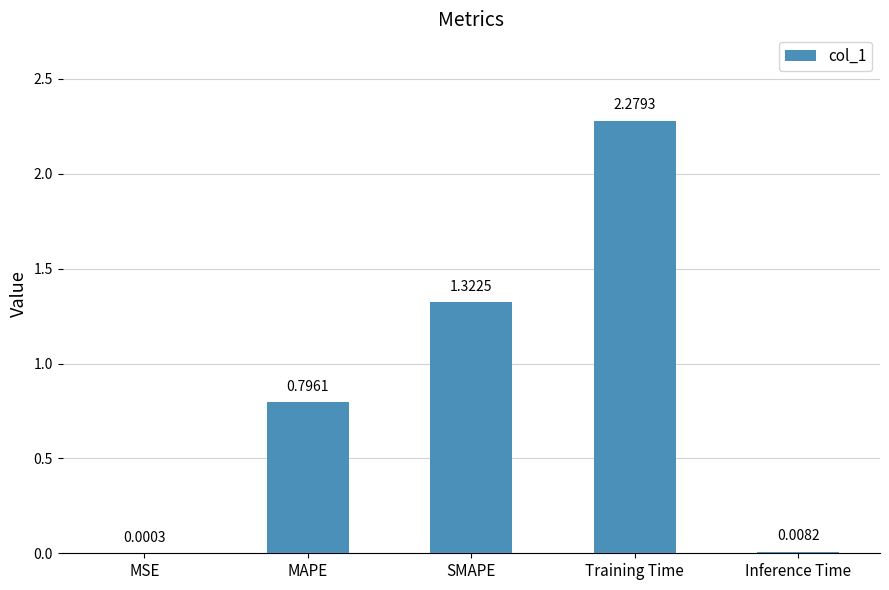

Where is the data nearest to the value 1?

MAPE